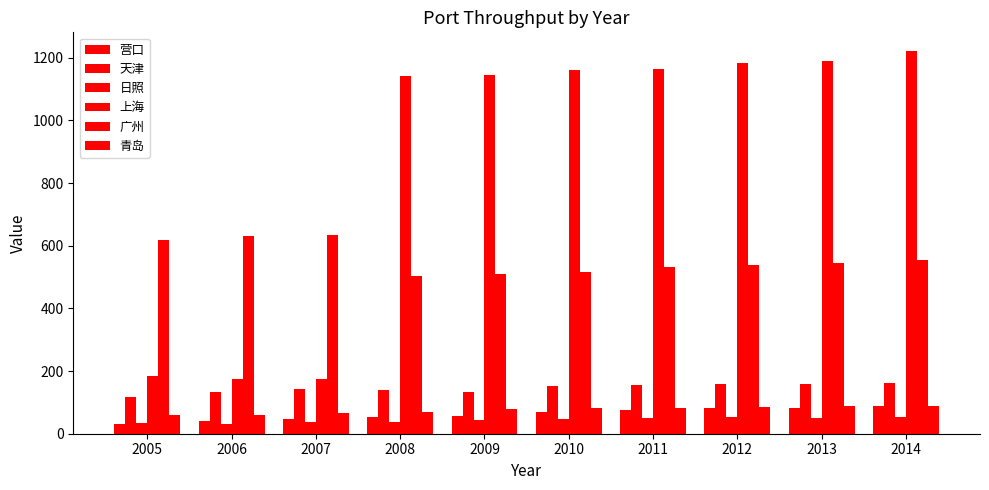

How many series are shown in this chart?

6